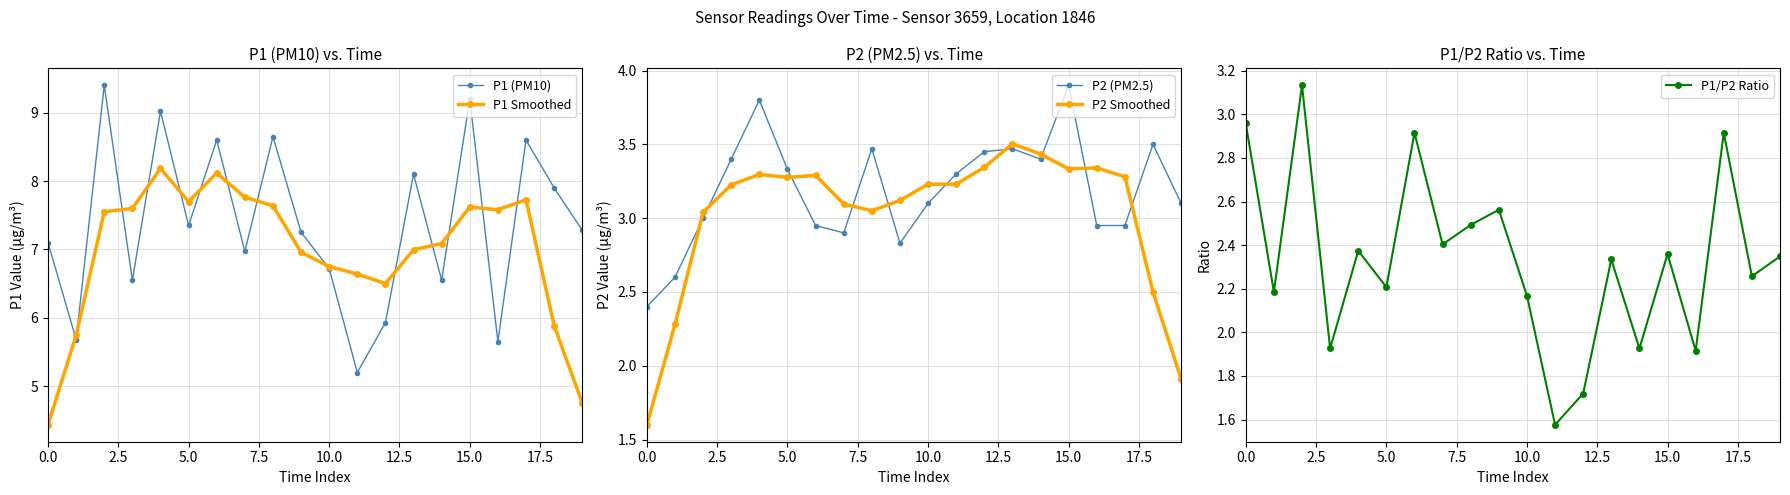

What is the greatest value displayed?

9.4